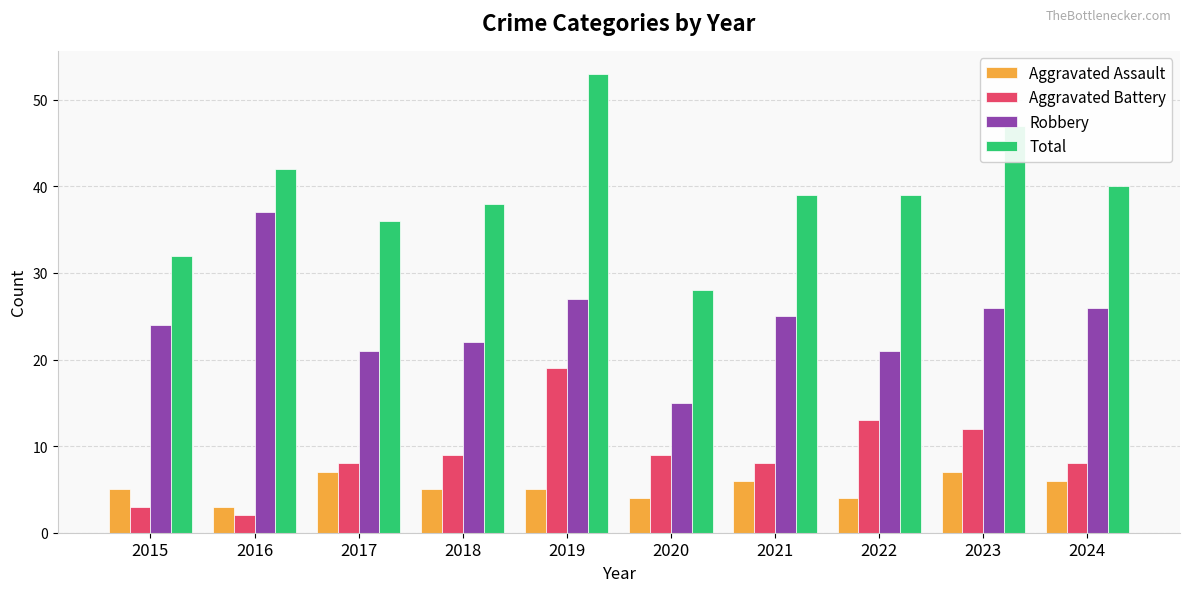

List the series in order of their peak value, highest first.

Total, Robbery, Aggravated Battery, Aggravated Assault